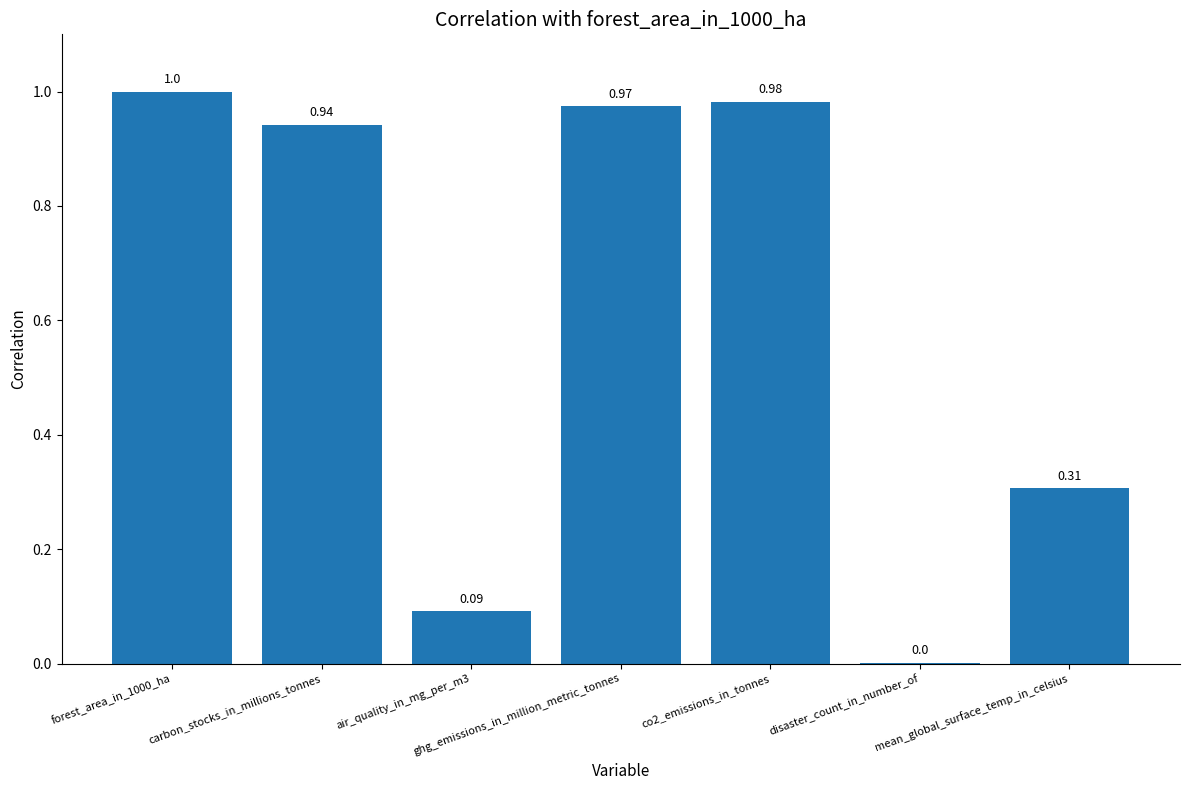

Which has a higher value, ghg_emissions_in_million_metric_tonnes or disaster_count_in_number_of?

ghg_emissions_in_million_metric_tonnes